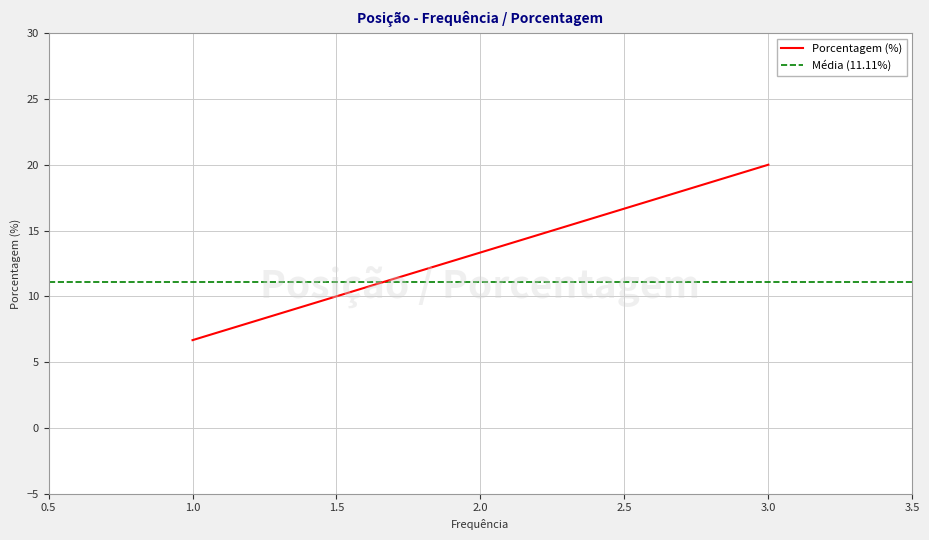

What is the difference between the maximum and minimum values?

13.3